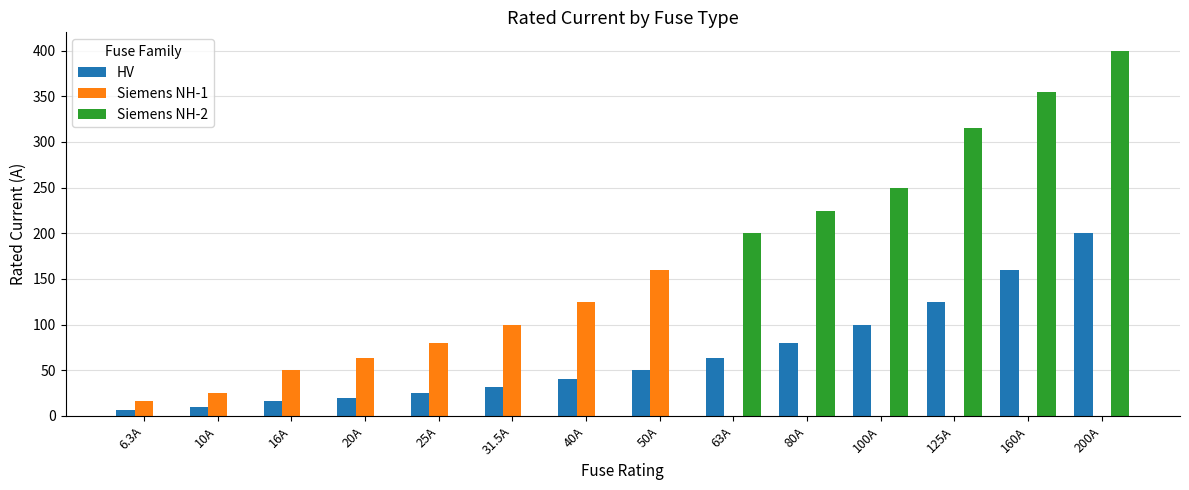

Which series changed the most between 125A and 200A?

Siemens NH-2